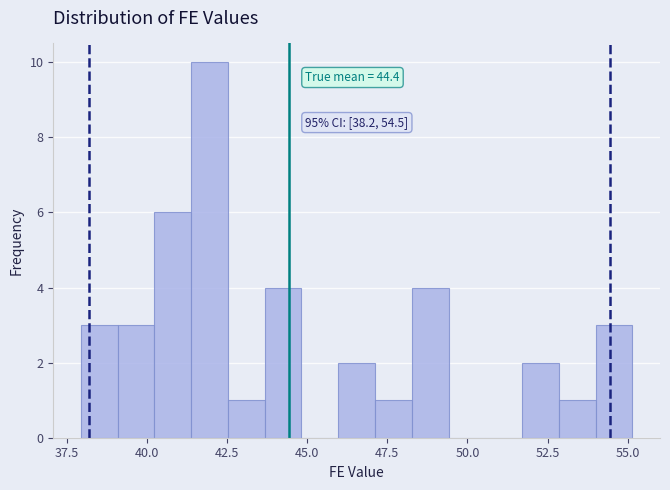

Around what value on the x-axis is the tallest bar? Give the approximate position of its centre, as read against the axis.

42.0